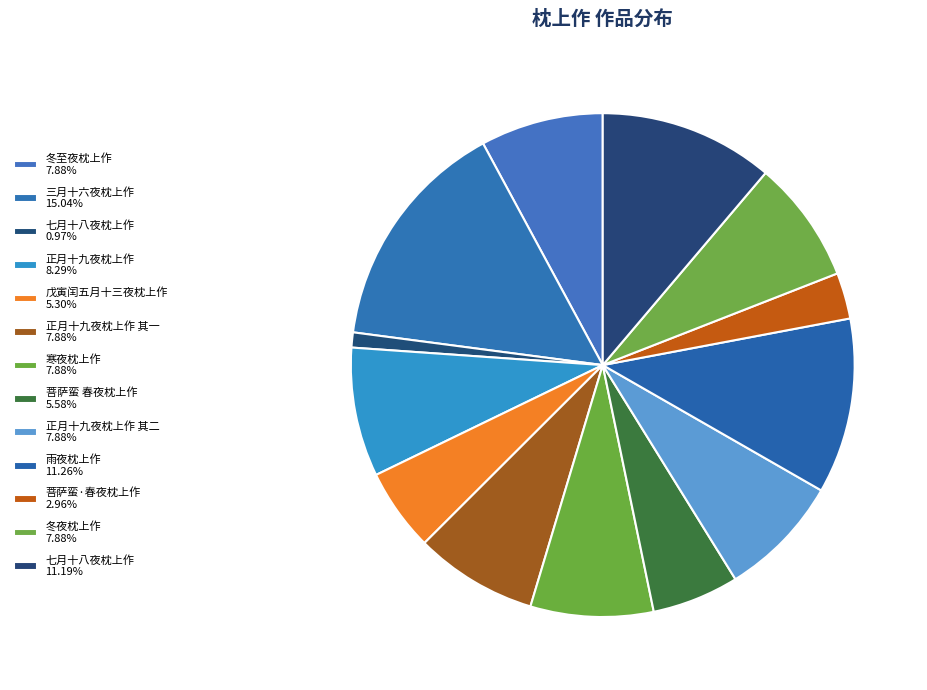

How many slices are in this pie chart?

13